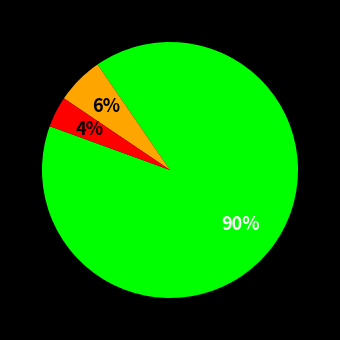

To the nearest percent, what is the difference between the largest and smallest slice percentages?

86%